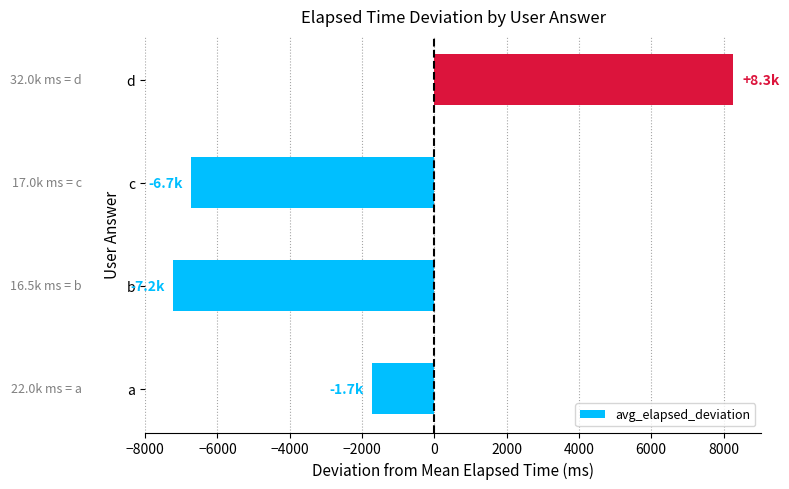

Where is the data nearest to the value 522?

a